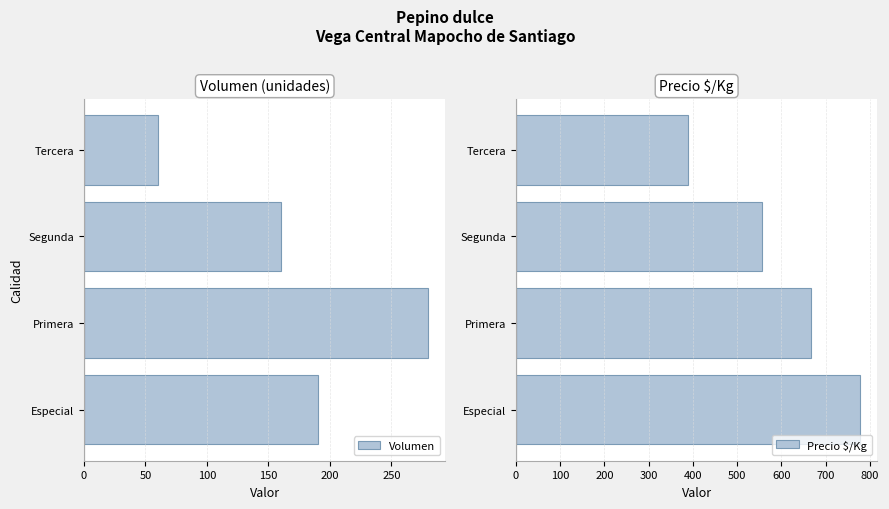

What is the difference between the Volumen values at Especial and Primera?

90